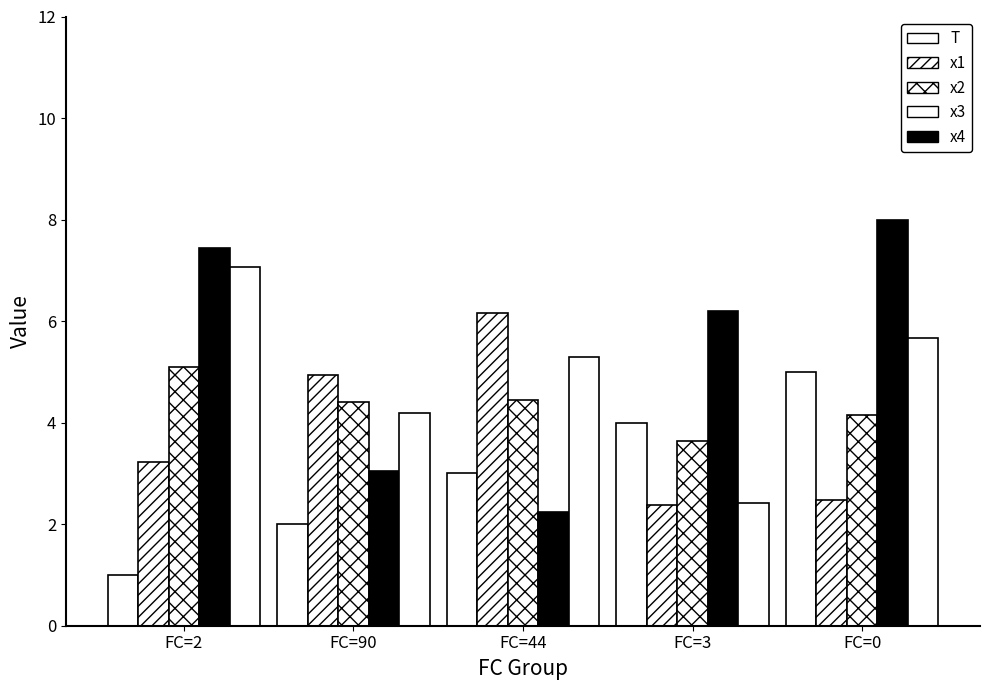

How many groups of bars are there?

5